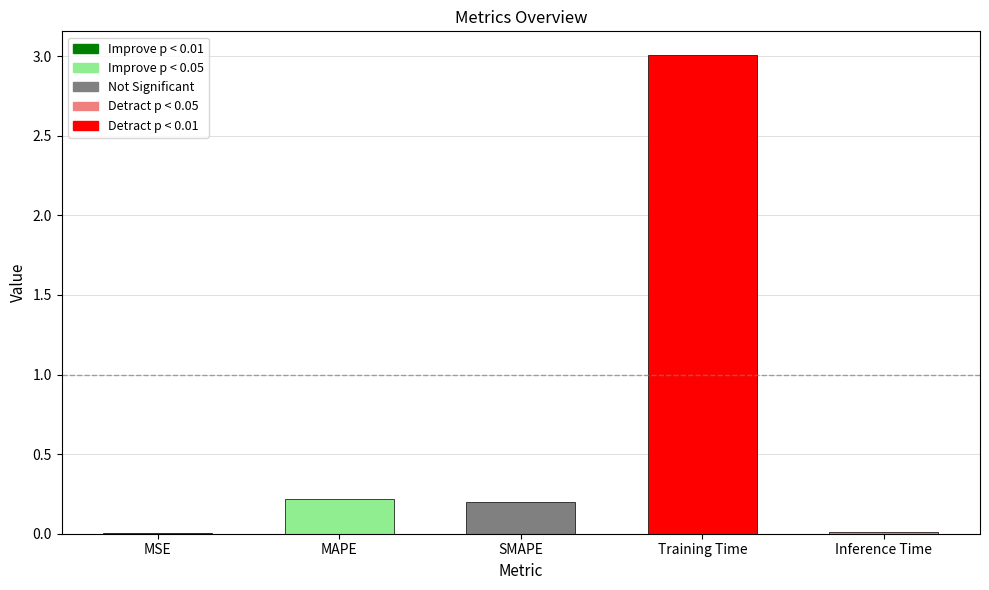

The chart shows a value of 1.9 at Training Time. True or false?

False